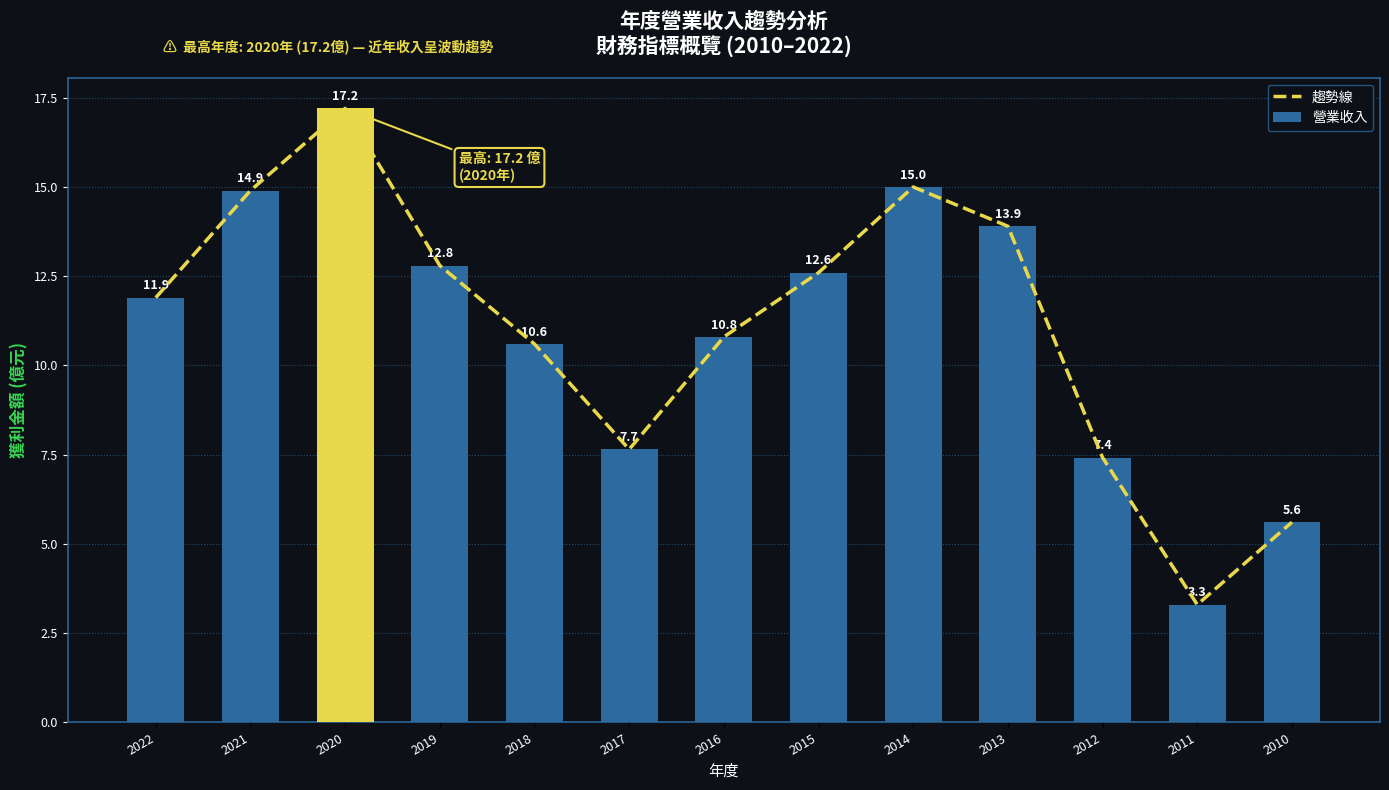

How many categories are shown in the chart?

13